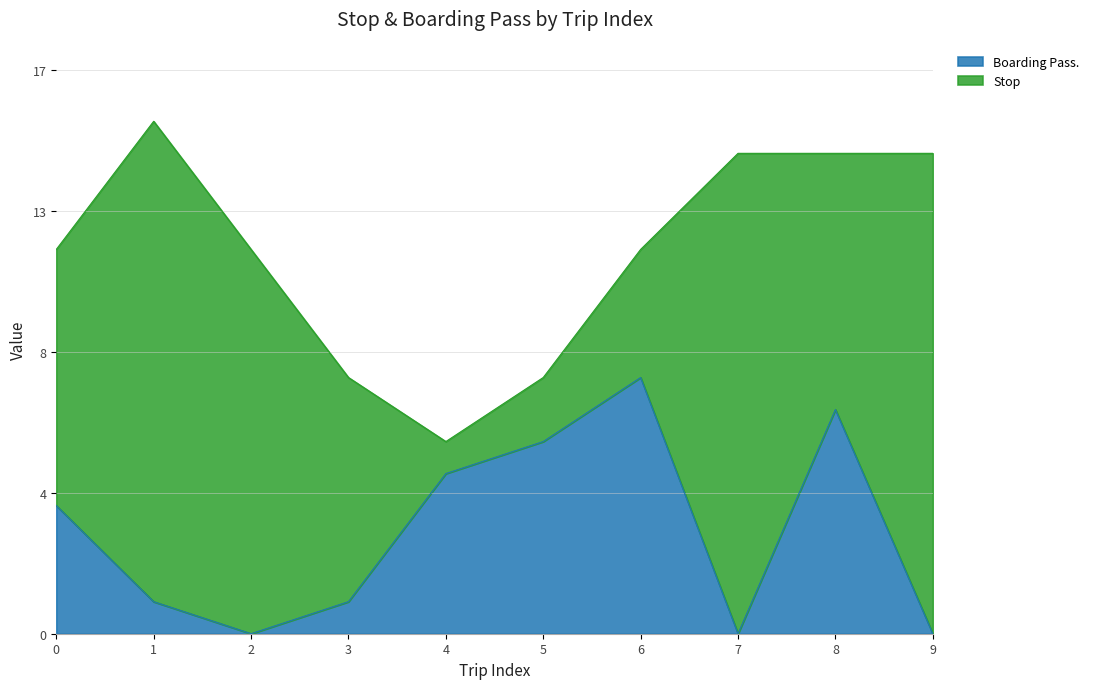

Is it true that the value at 2 is 3?

False